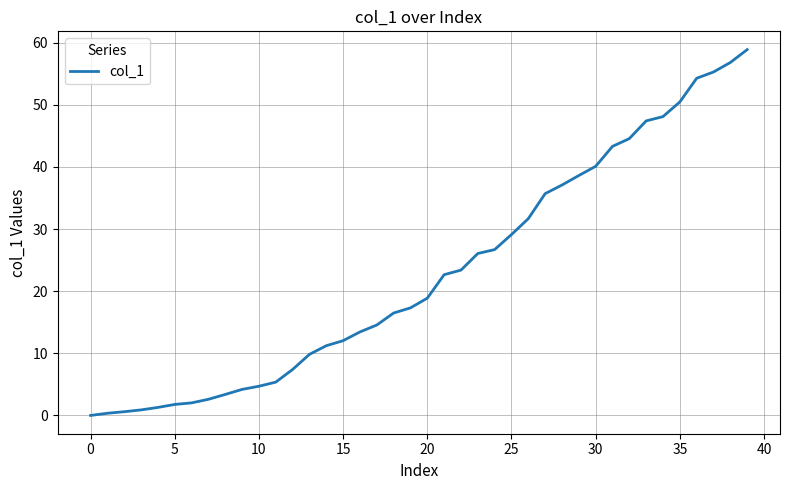

What is the maximum value shown in the chart?

58.9